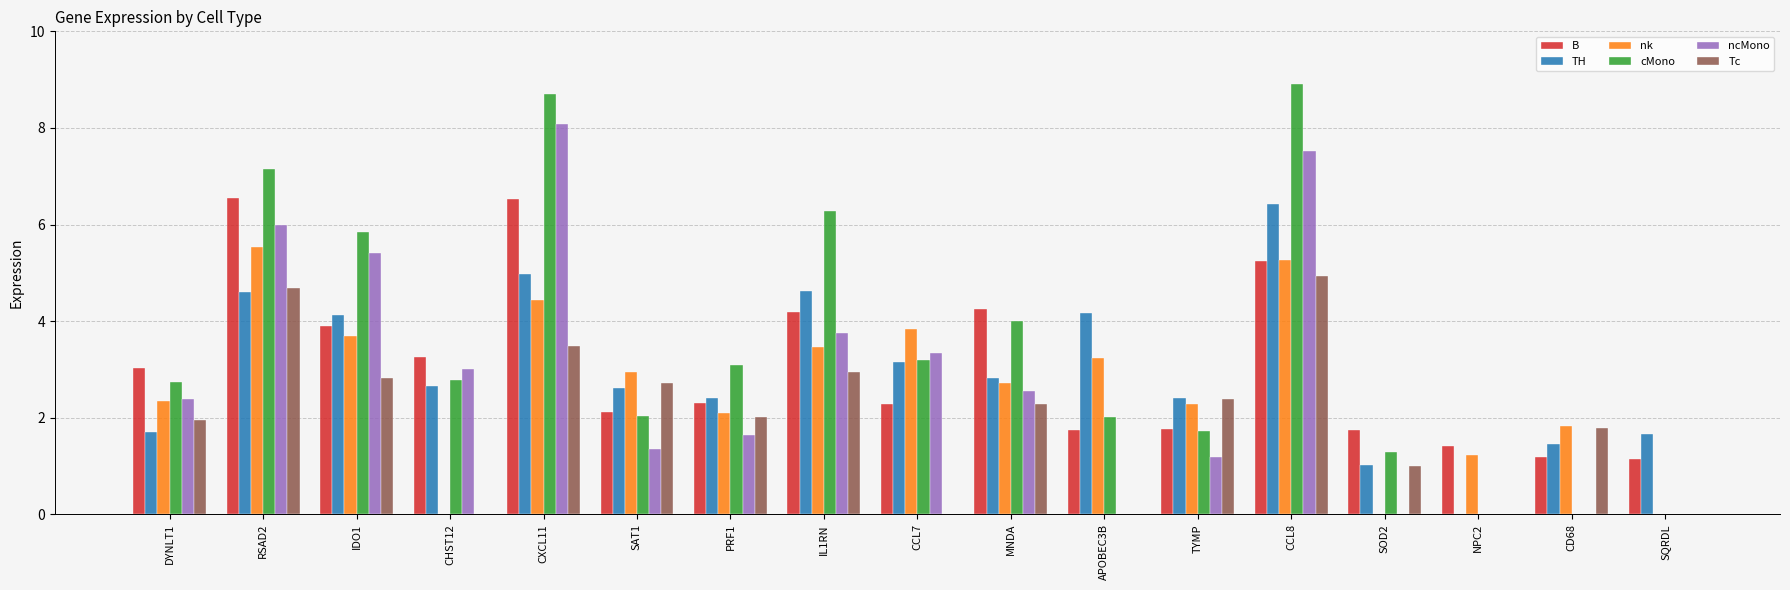

The value of Tc at TYMP is 2.4. True or false?

True